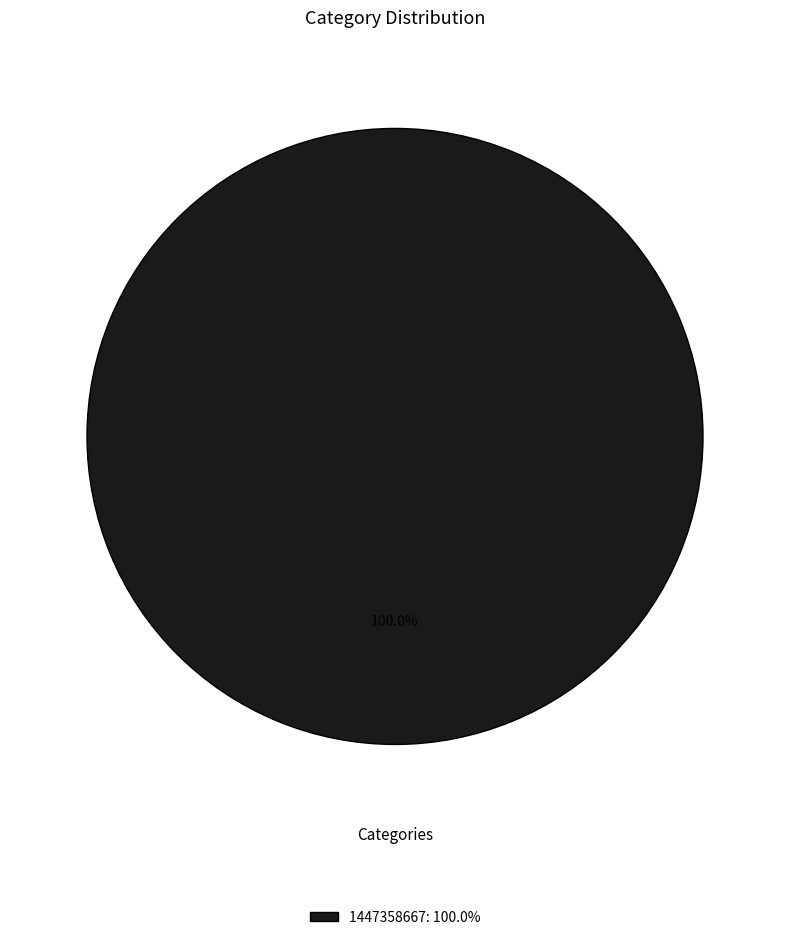

Rank the categories by value from lowest to highest.

1447358667: 100.0%